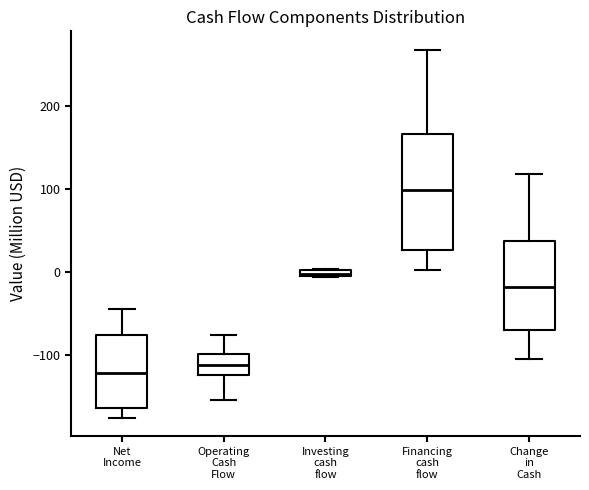

Which box has the highest median line?

Financing cash flow